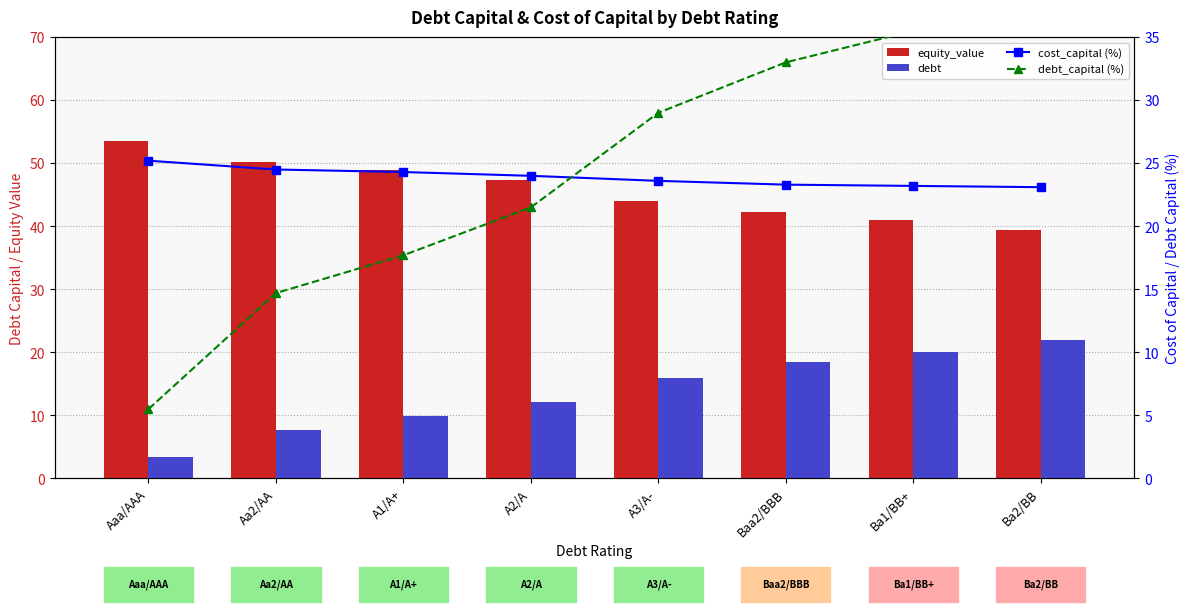

Count the number of data series in this chart.

4